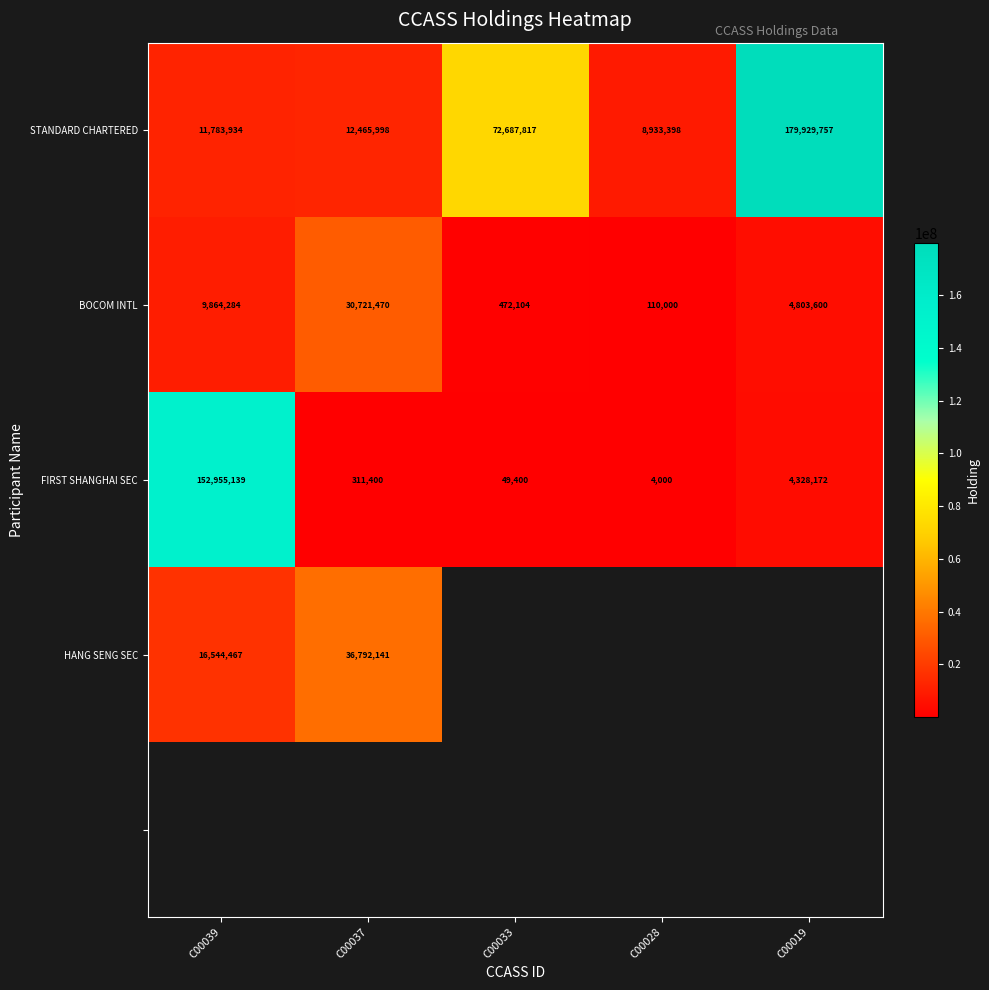

At which label does FIRST SHANGHAI SEC first exceed 311400?

C00039